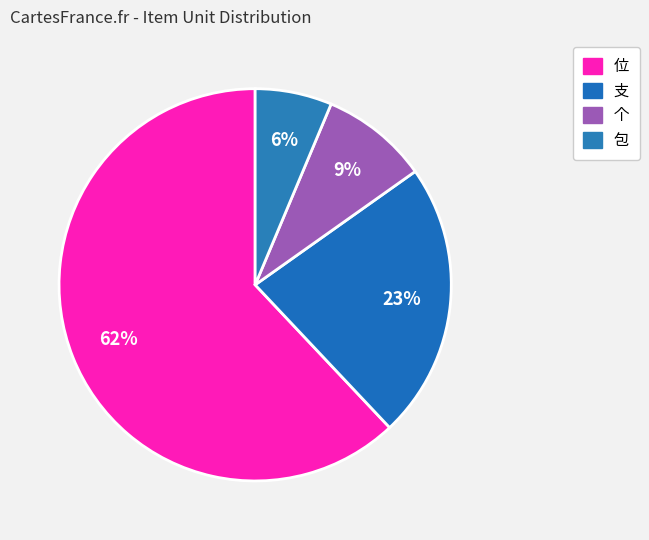

How many segments does this pie chart have?

4